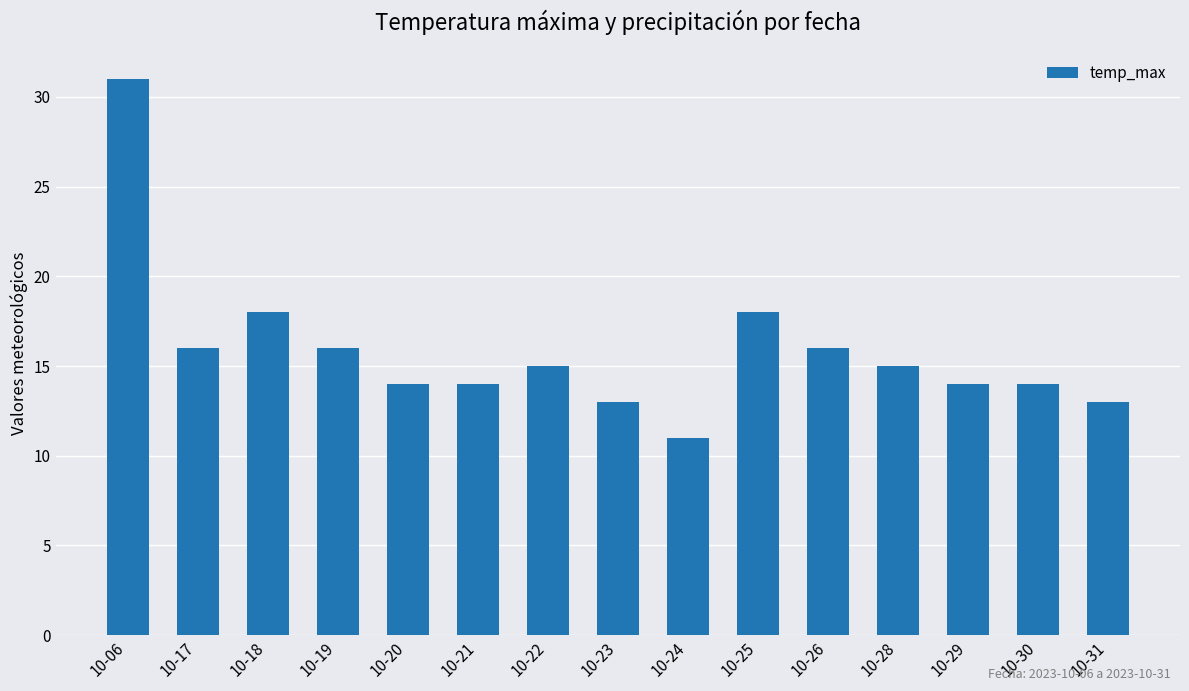

What is the average value?

16